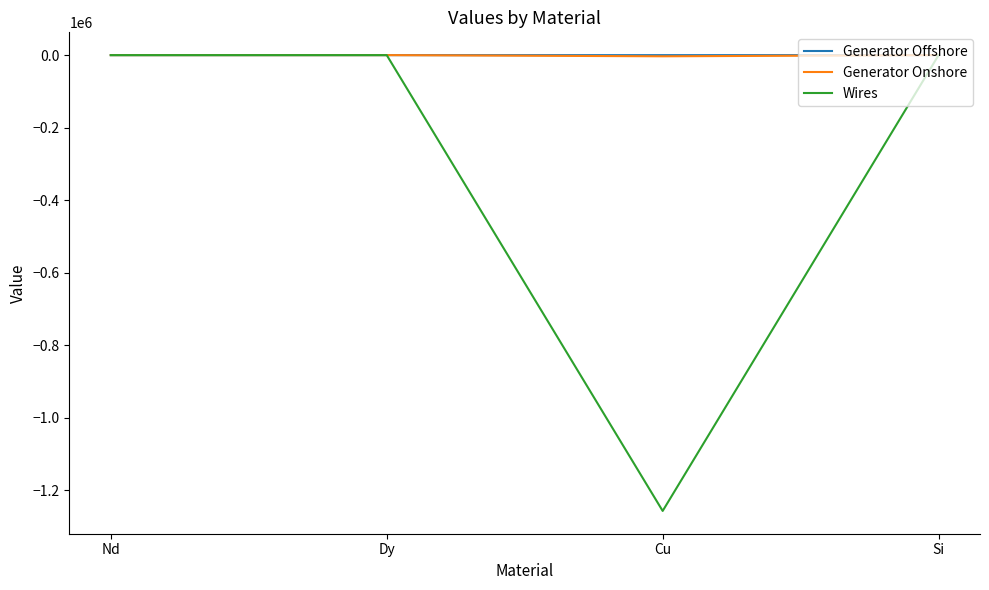

Is it true that Wires equals 0.0 at Dy?

True